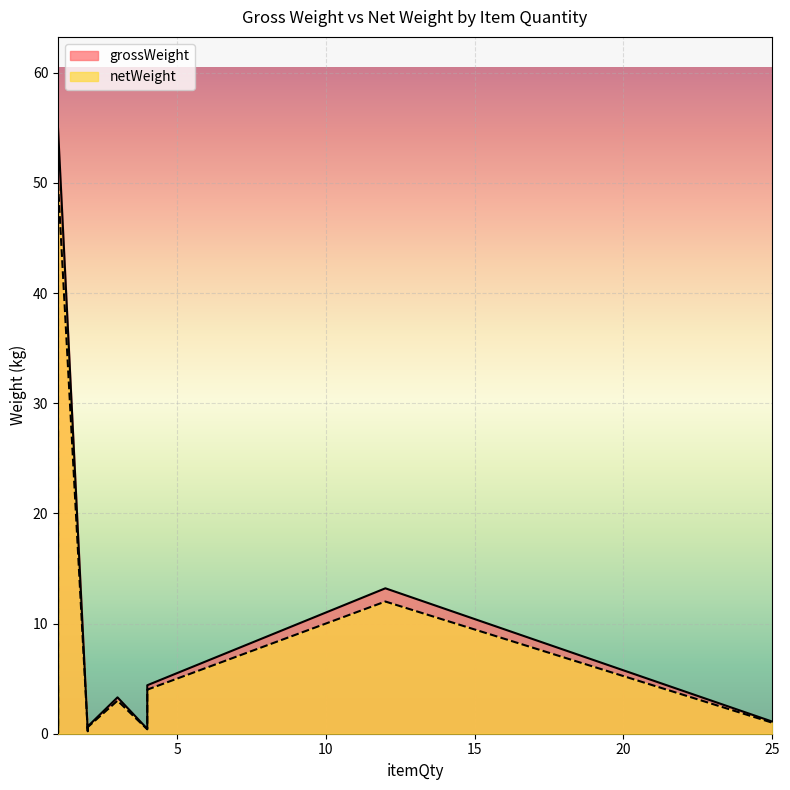

Does the chart display data point markers on the line(s)?

No